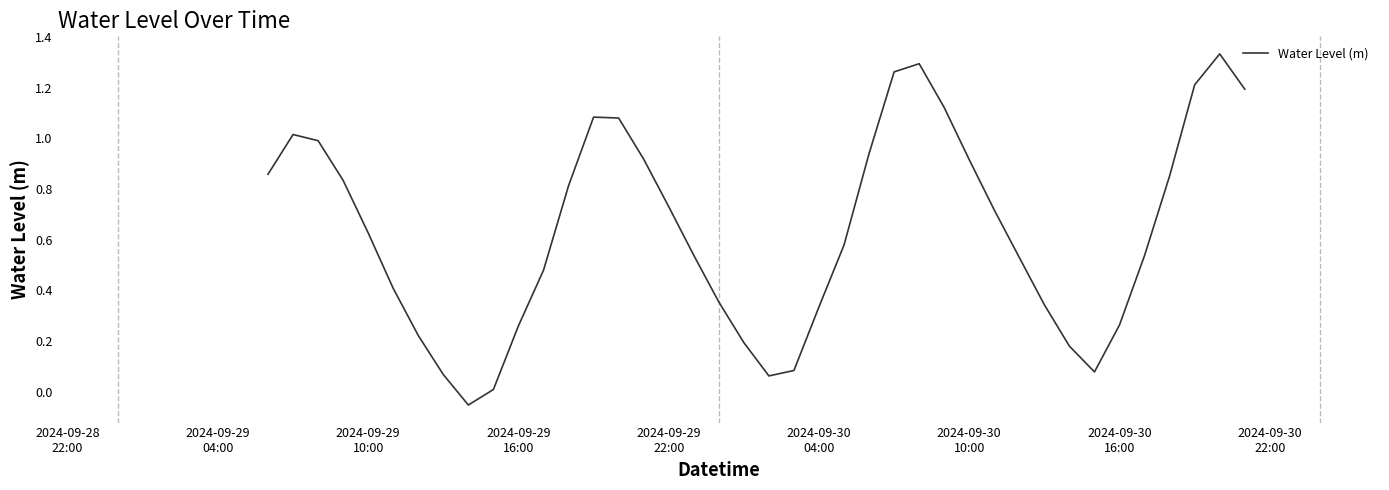

What is the difference between the maximum and minimum values?

1.4